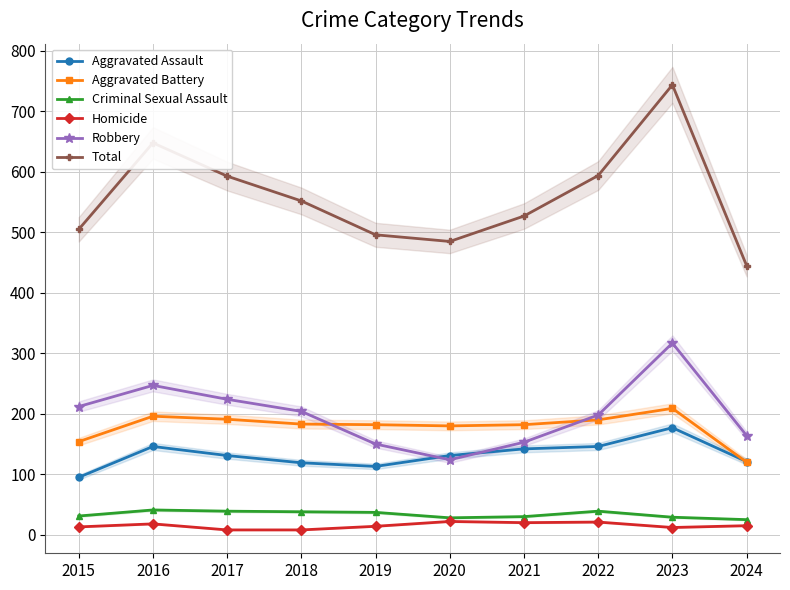

What is the difference between the maximum and minimum values in the Homicide series?

14